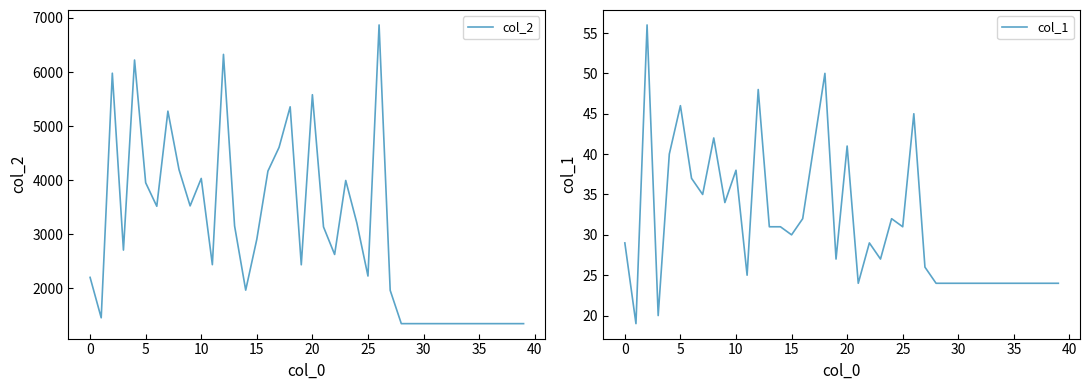

How many lines are shown in the chart?

2